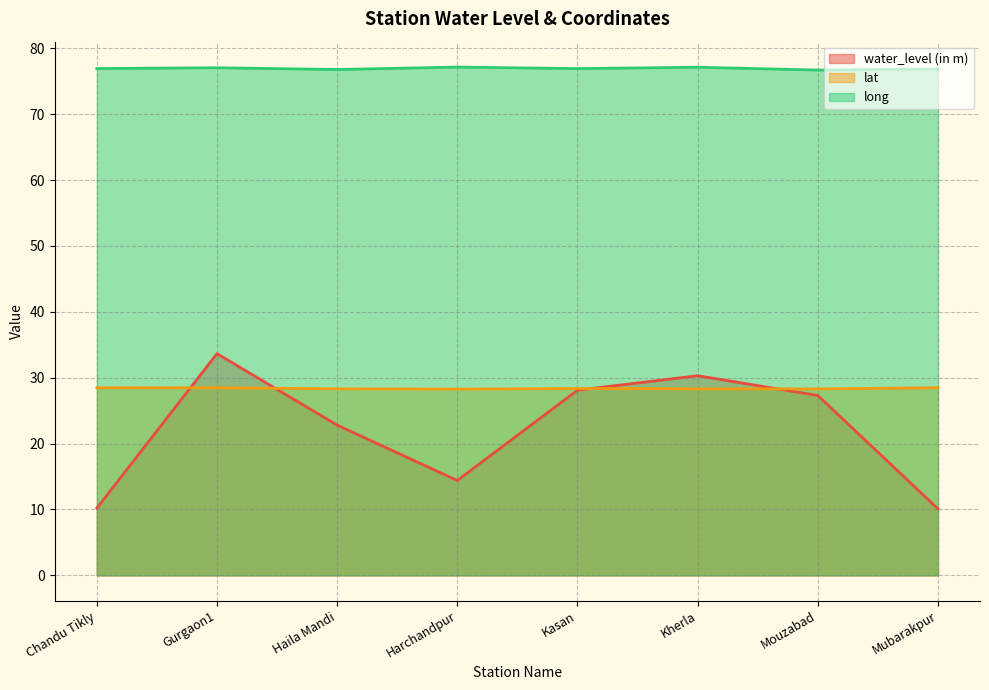

Which has a higher value, Mouzabad or Haila Mandi?

Mouzabad